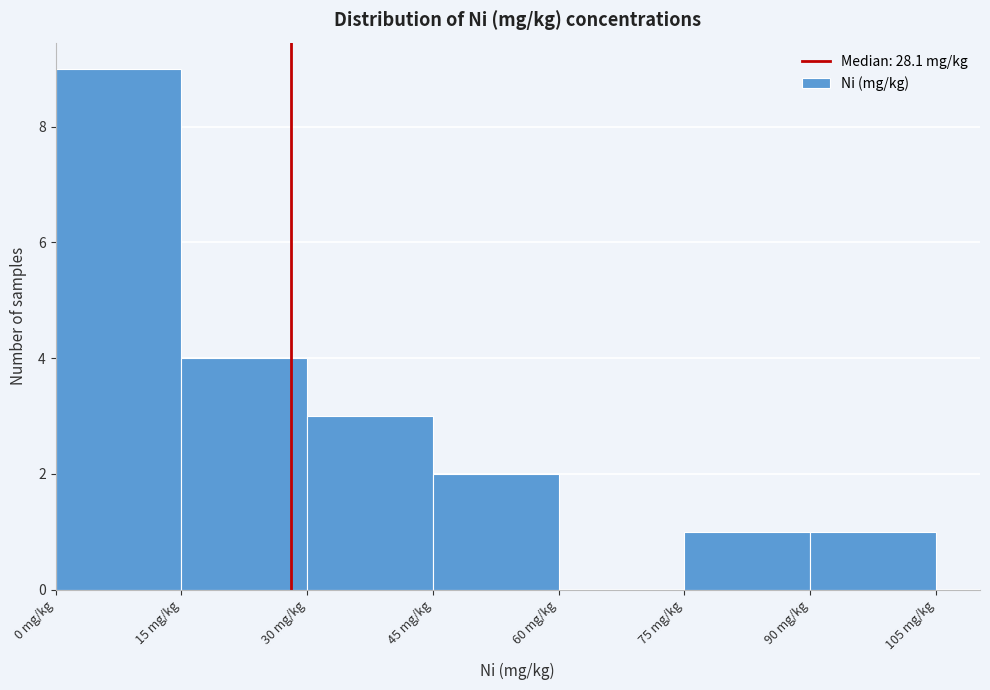

What is the height of the bar covering 90 to 105 on the x-axis? Neither the bar edges nor the heights are printed on the chart, so give them approximately, as read against the axes.

1